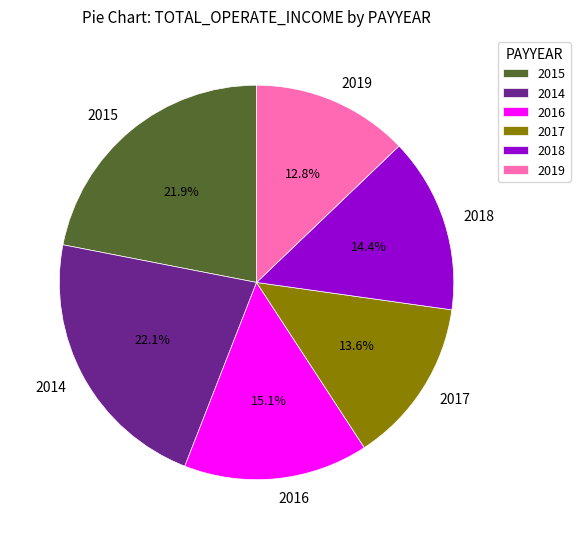

Is there a majority slice in this chart?

No